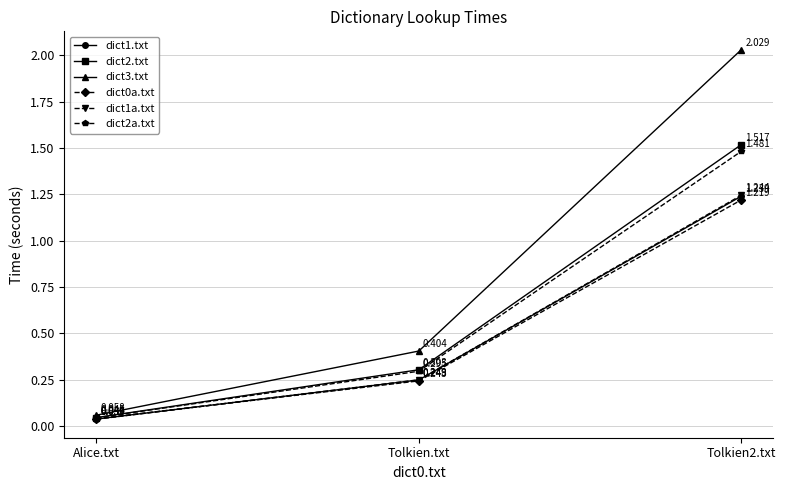

At which label does dict1a.txt reach its minimum?

Alice.txt